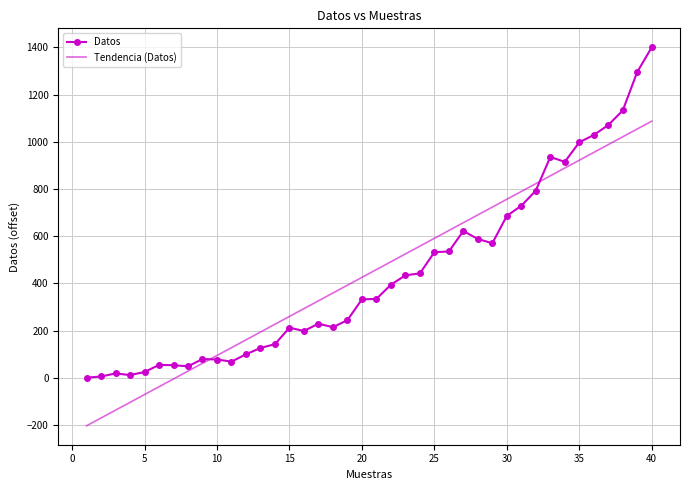

List the series in order of their peak value, highest first.

Datos, Tendencia (Datos)